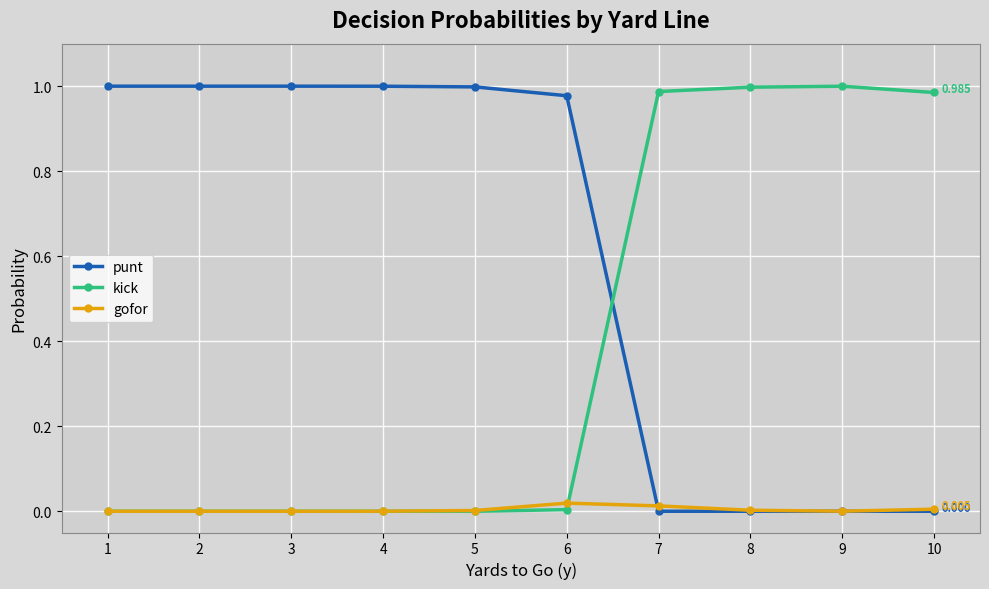

How many categories are shown in the chart?

10